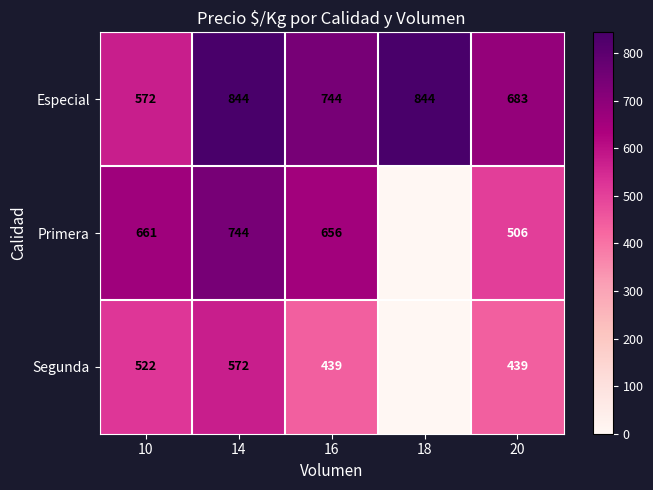

Is the value of Segunda at 10 greater than the value of Primera at 14?

No